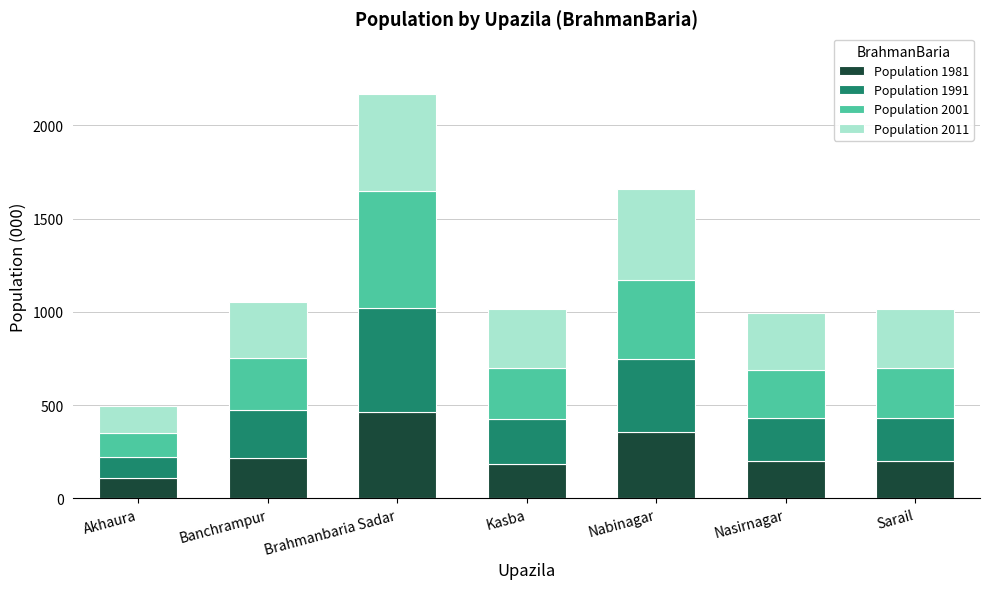

What is the minimum value for Population 1981?

108